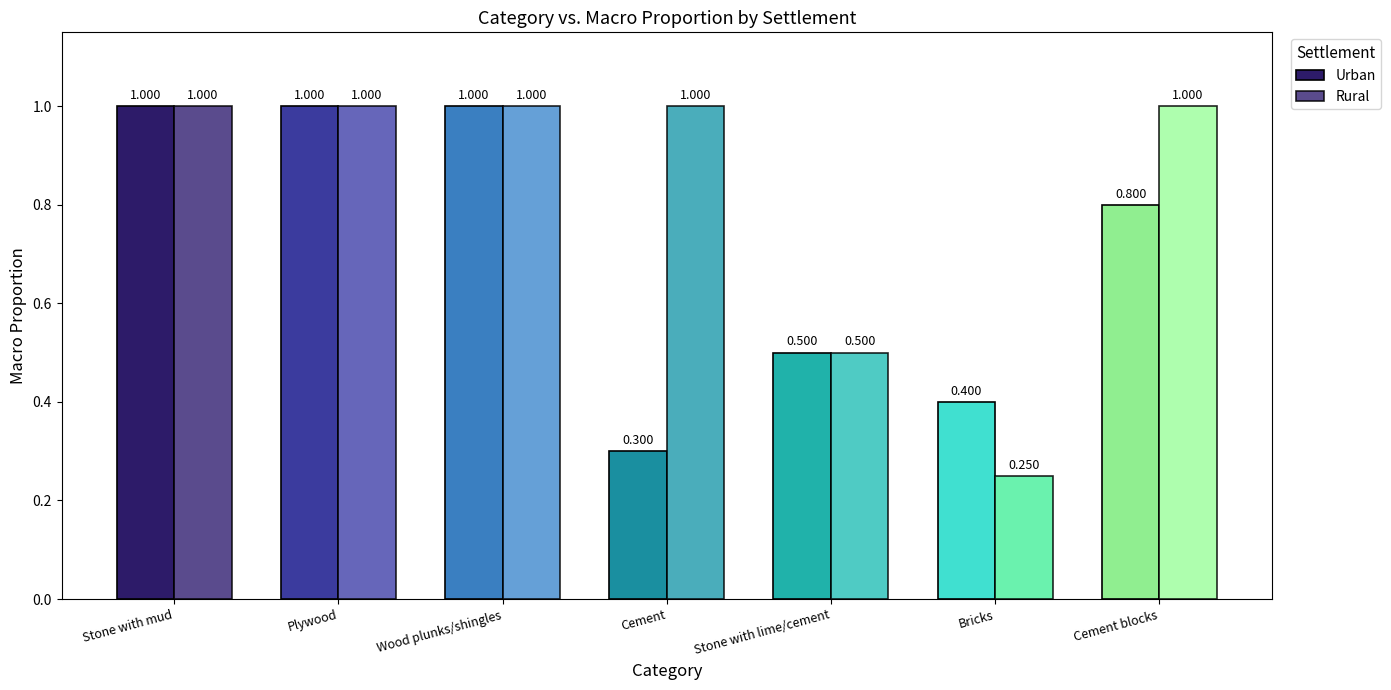

What is the lowest value of the Rural series?

0.2